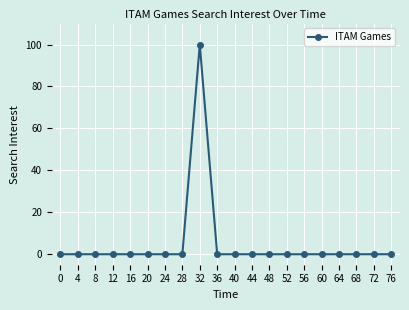

Does the chart display data point markers on the line(s)?

Yes